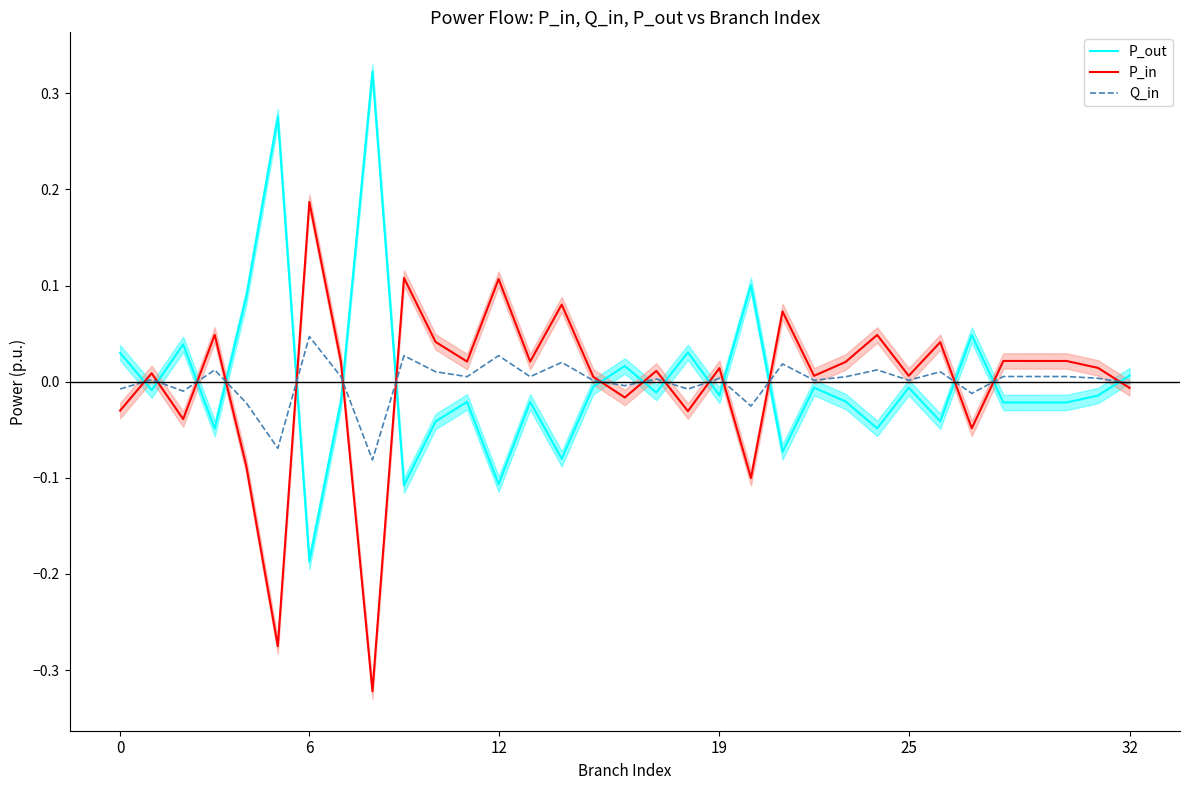

Rank the series by their average value, from lowest to highest.

P_in, Q_in, P_out